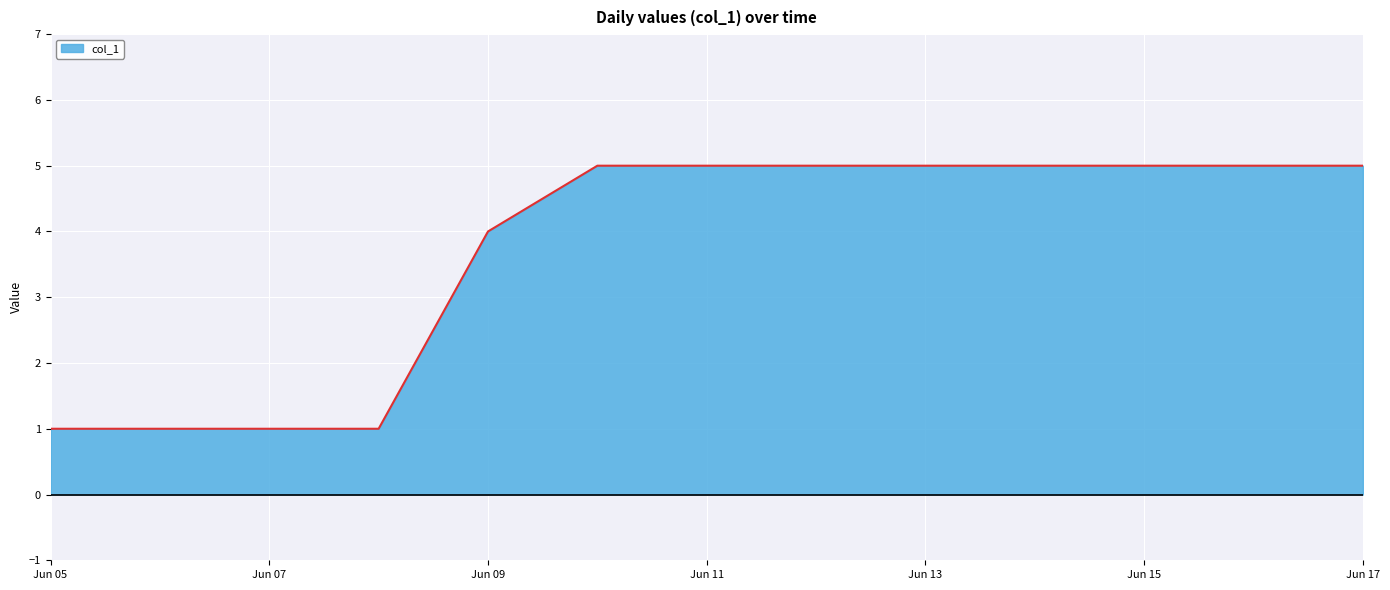

What is the smallest value displayed?

1